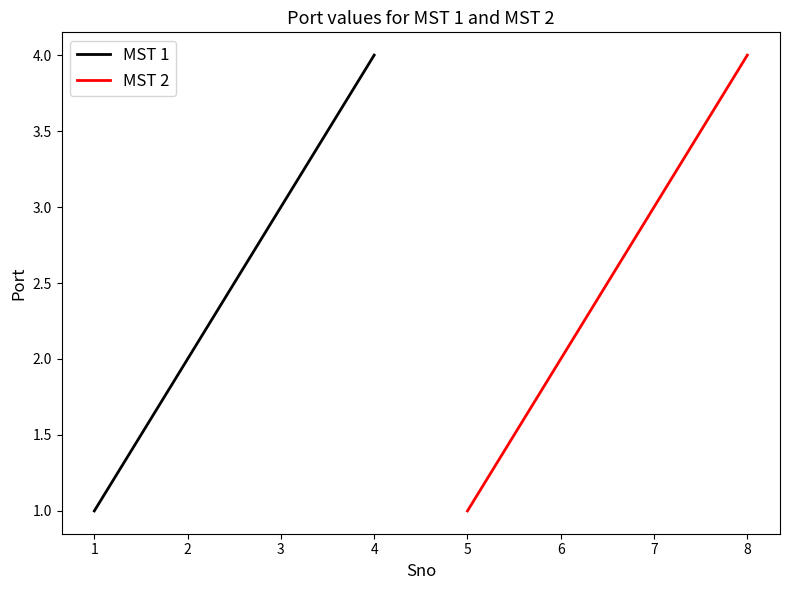

What value does the MST 2 series have at 5?

1